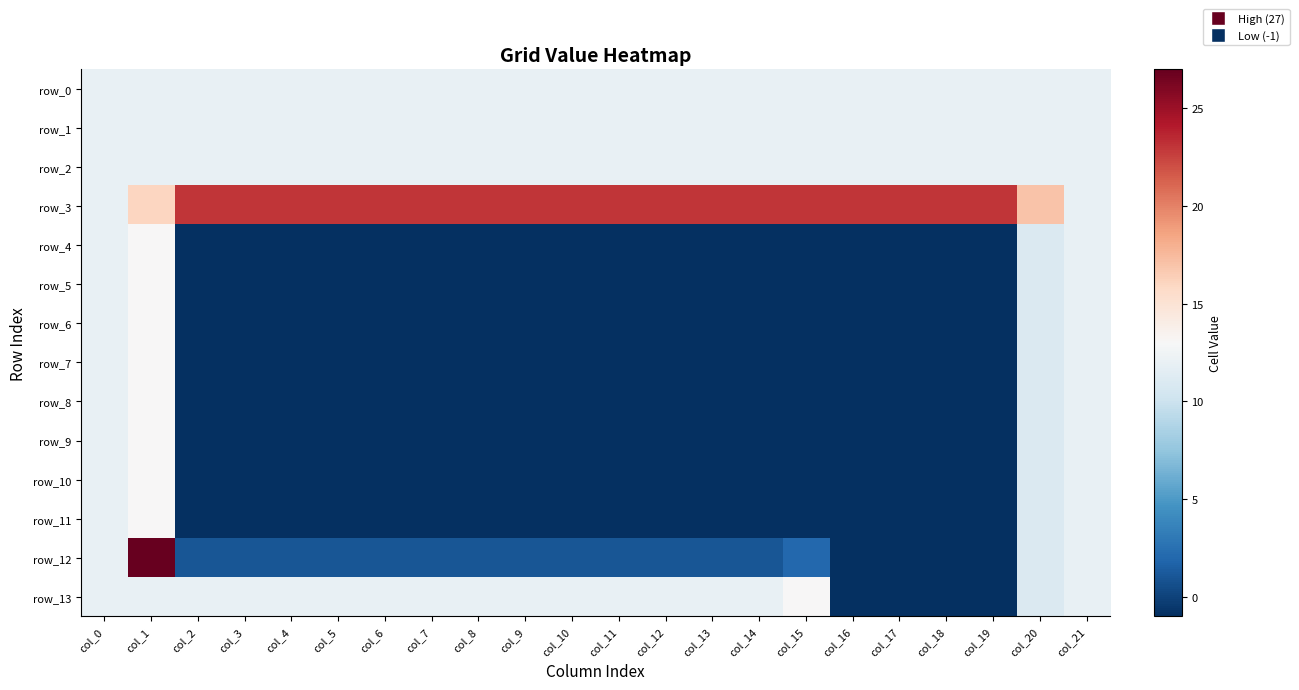

What is the difference between the row_6 values at col_17 and col_1?

14